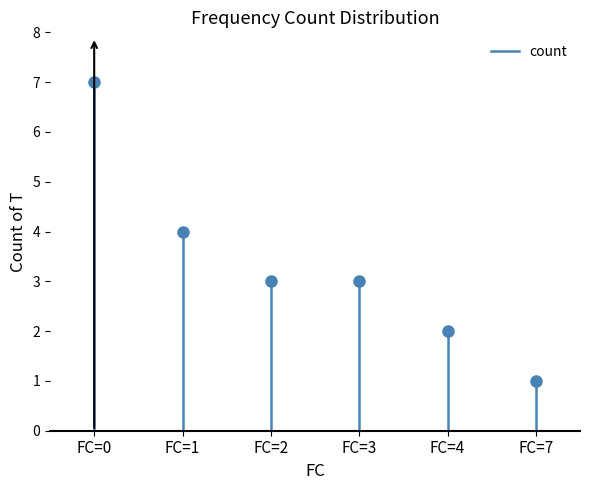

Reading right to left, extract all data points from this chart.

1	2	3	3	4	7